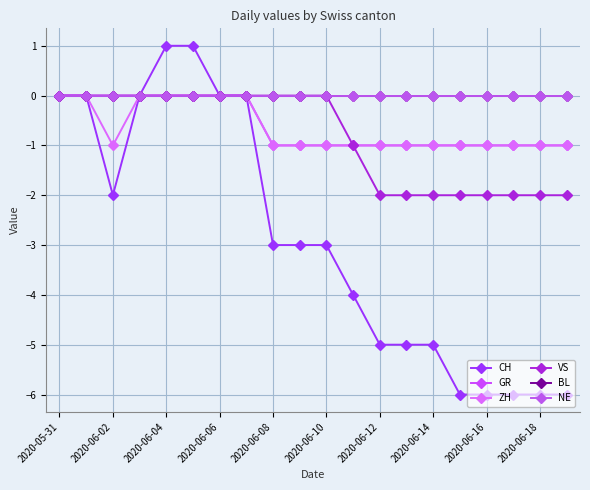

Is this an area chart (filled region under the line)?

No